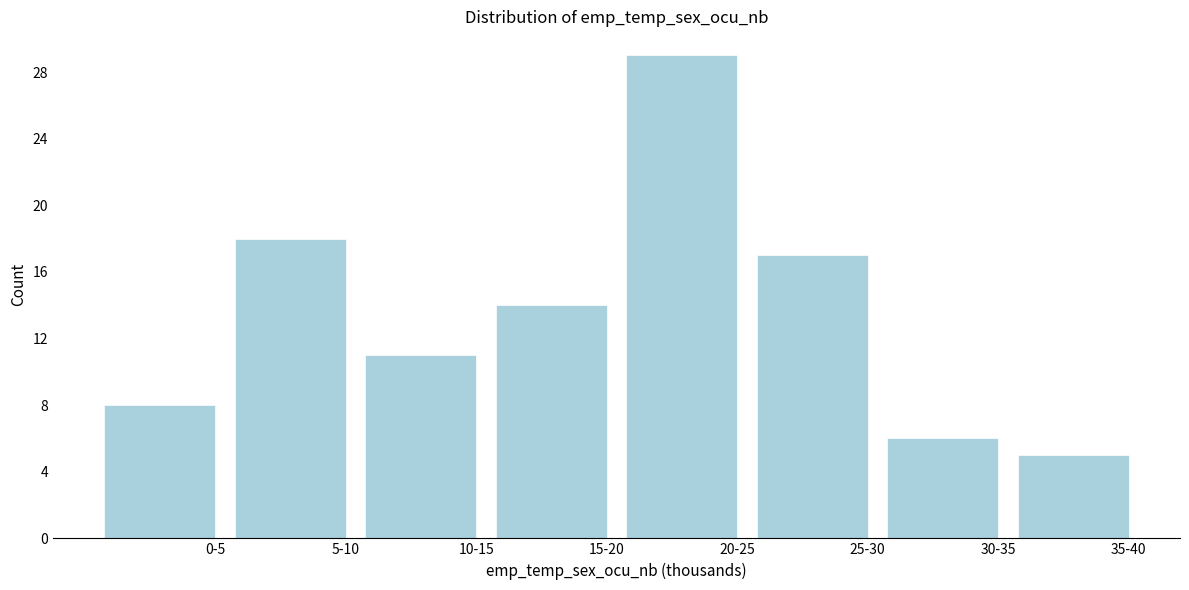

Reading right to left, what are all the values shown in this chart?

35-40=5	30-35=6	25-30=17	20-25=29	15-20=14	10-15=11	5-10=18	0-5=8